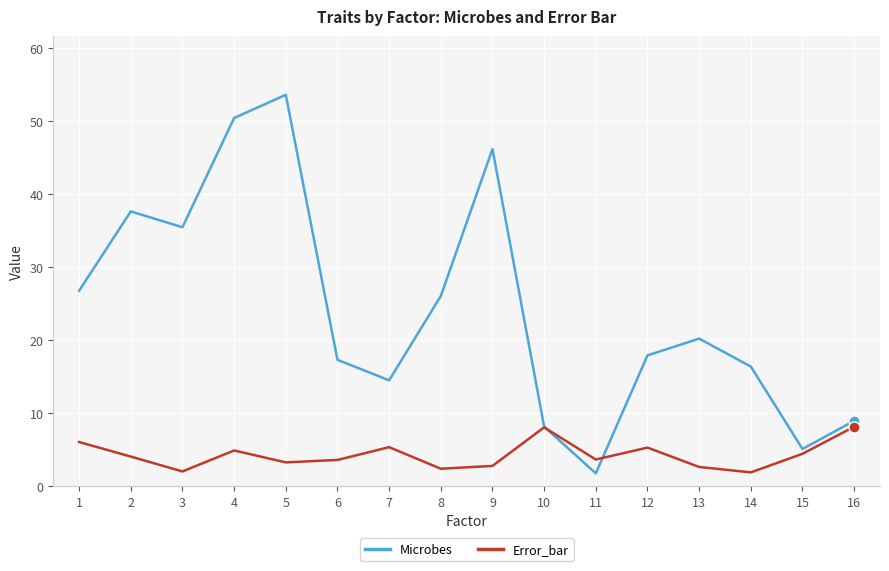

What is the maximum value for Microbes?

53.6